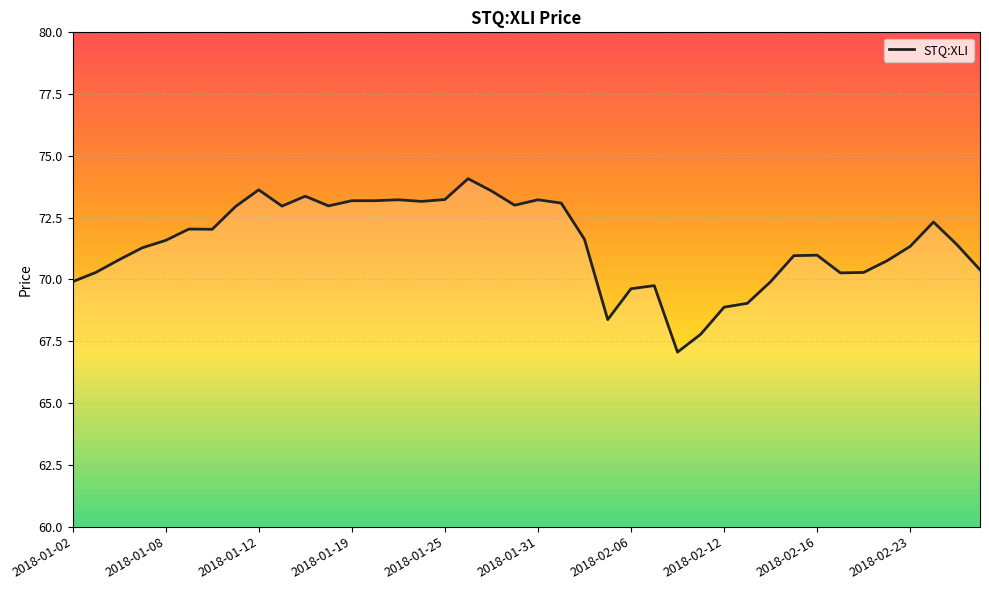

What is the maximum value shown in the chart?

74.1